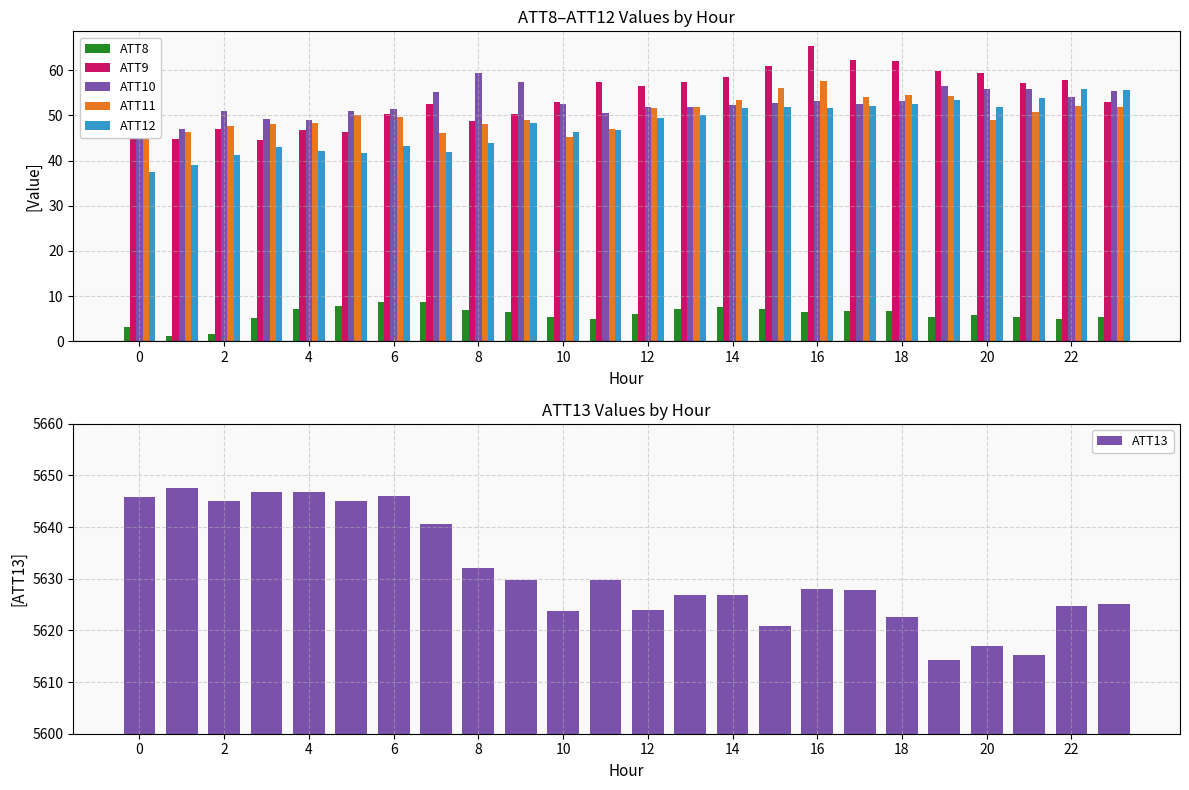

How many bars are there in each group?

6